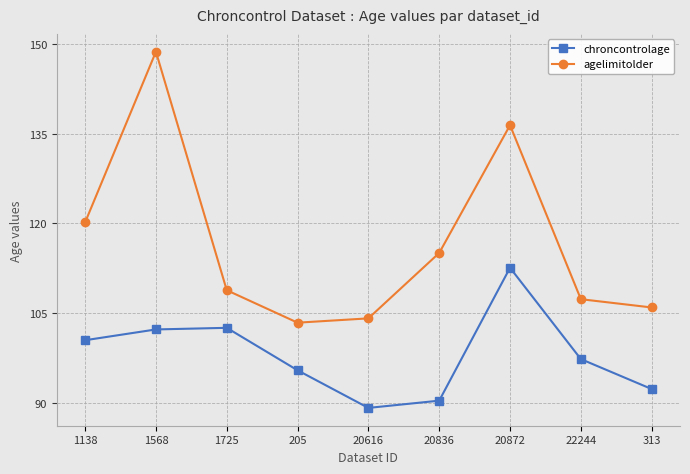

Where is the first local maximum for agelimitolder?

1568